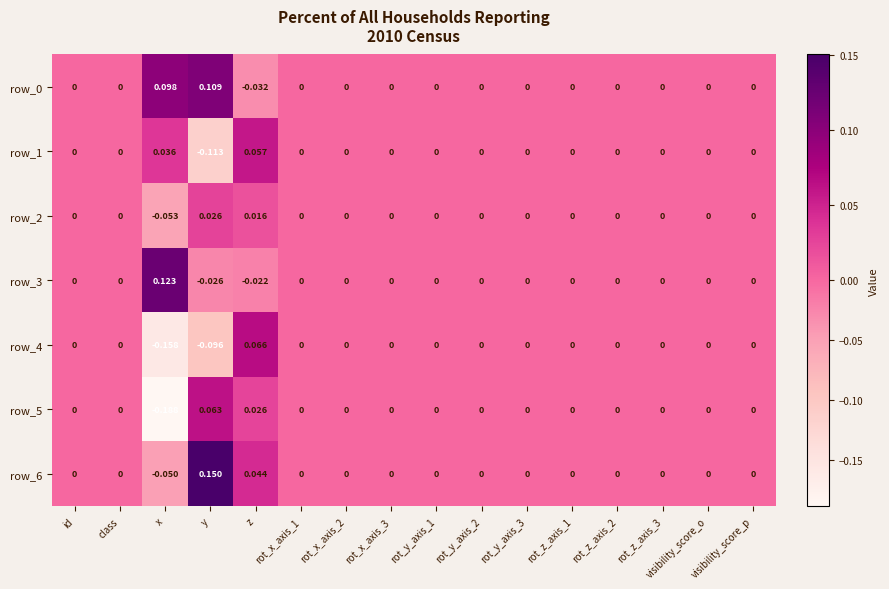

What is the difference between the highest and lowest values at x?

0.3